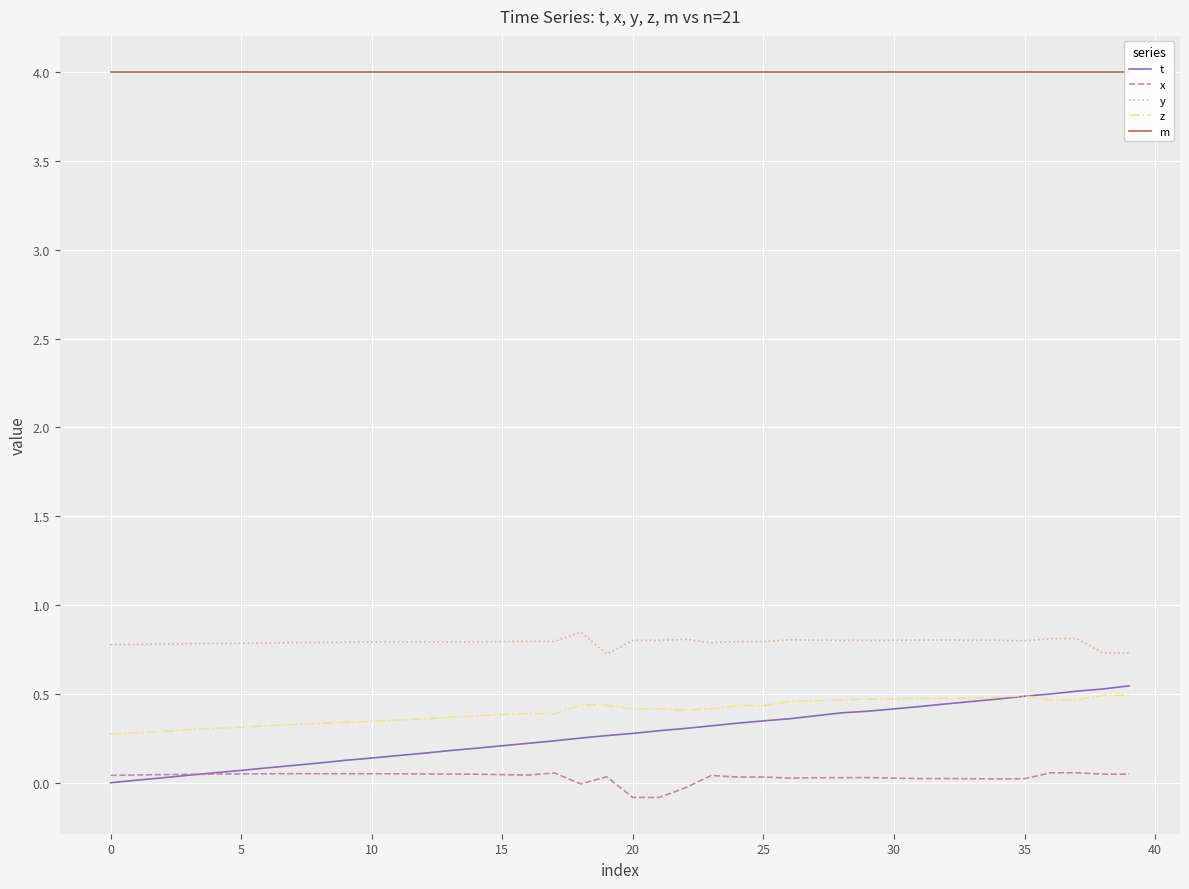

True or false: z has a value of 0.4 at 20.

True